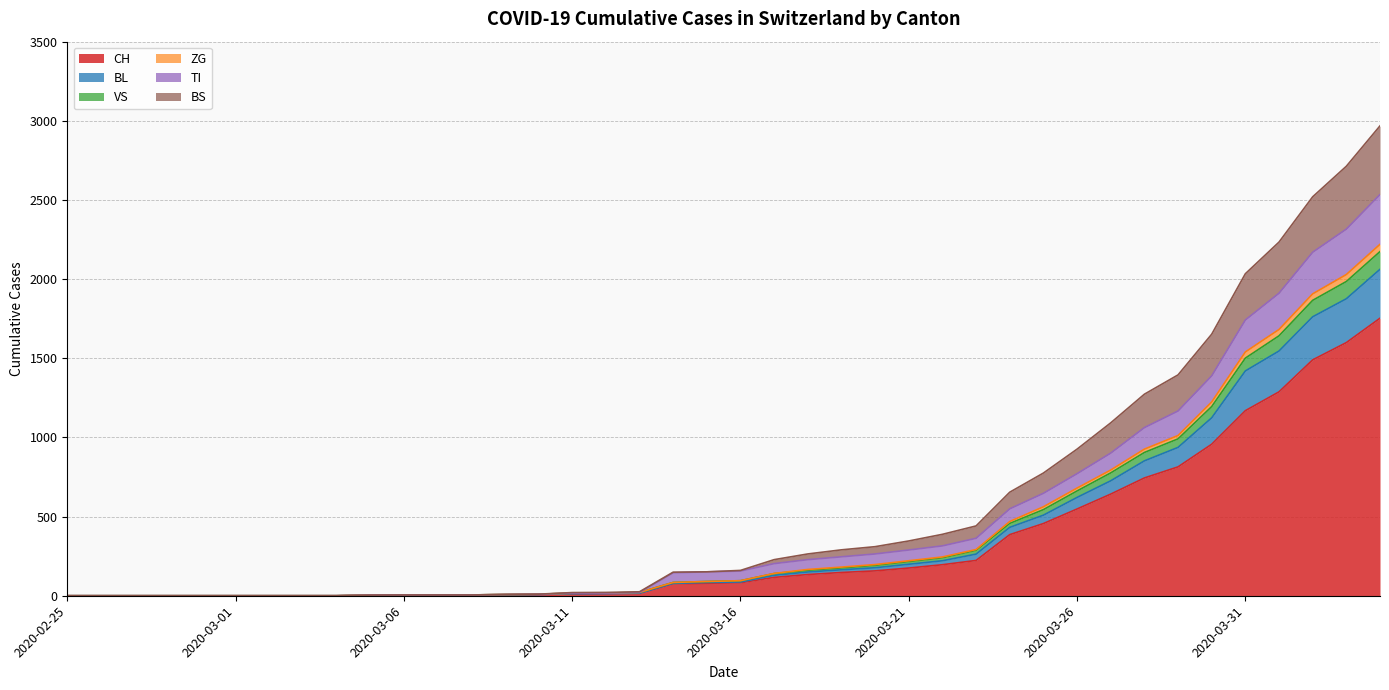

What is the maximum value for CH?

1753